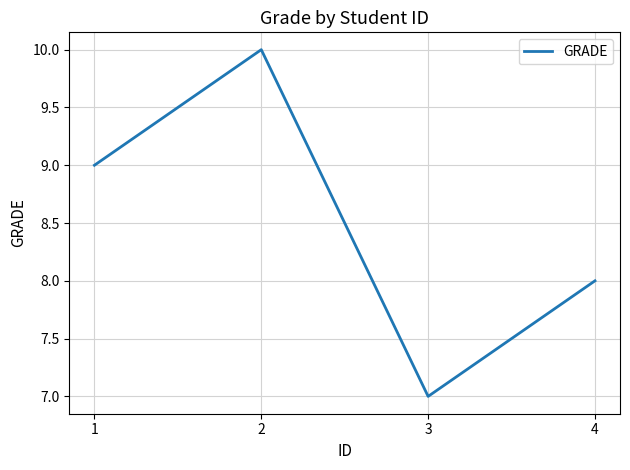

Which has a higher value, 2 or 1?

2